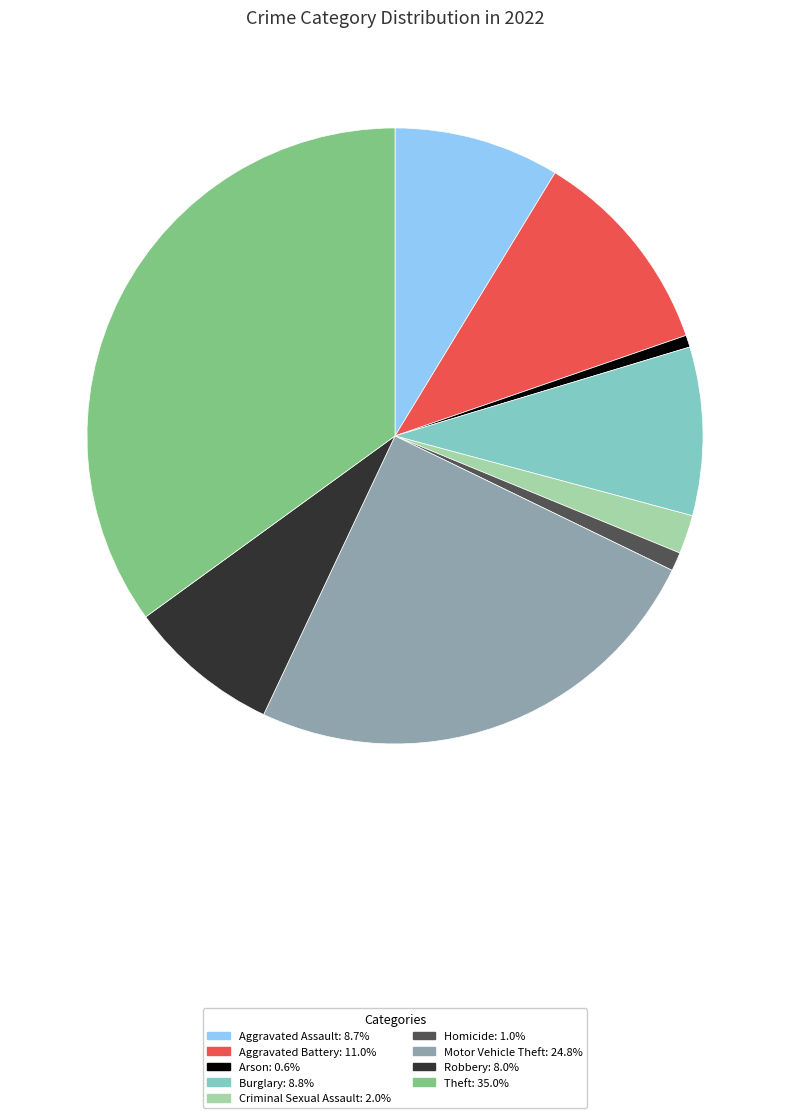

Which category has the biggest portion of the pie?

Theft